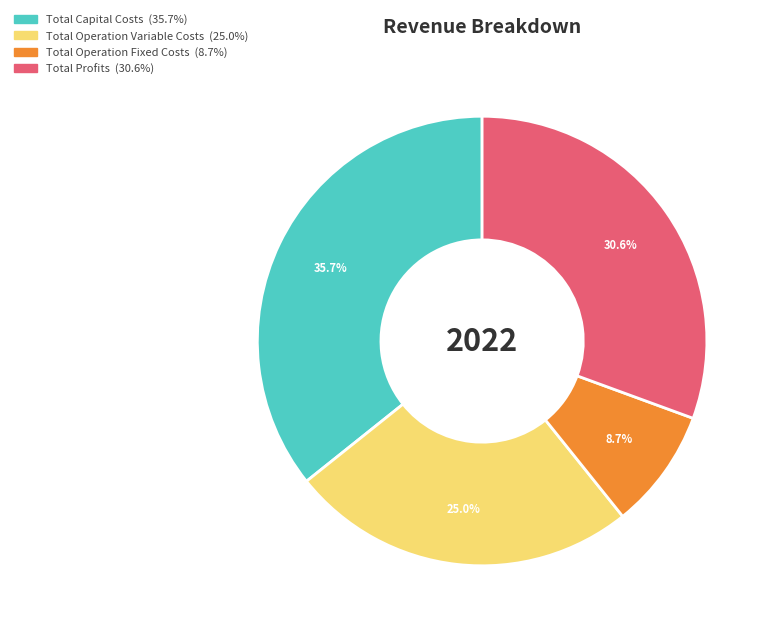

What is the smallest slice in the pie chart?

Total Operation Fixed Costs